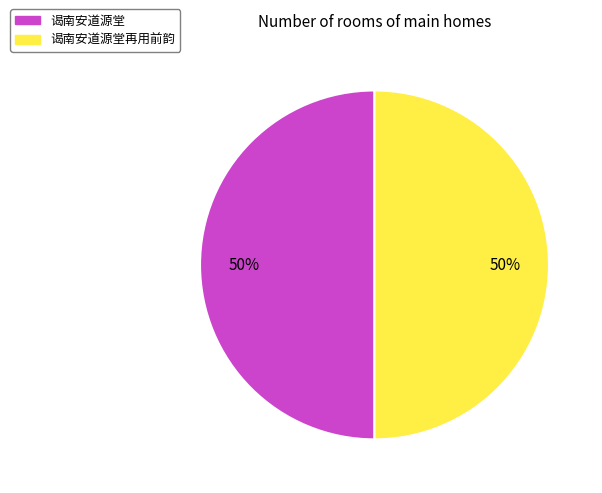

Do 谒南安道源堂再用前韵 and 谒南安道源堂 together represent more than half of the pie?

Yes